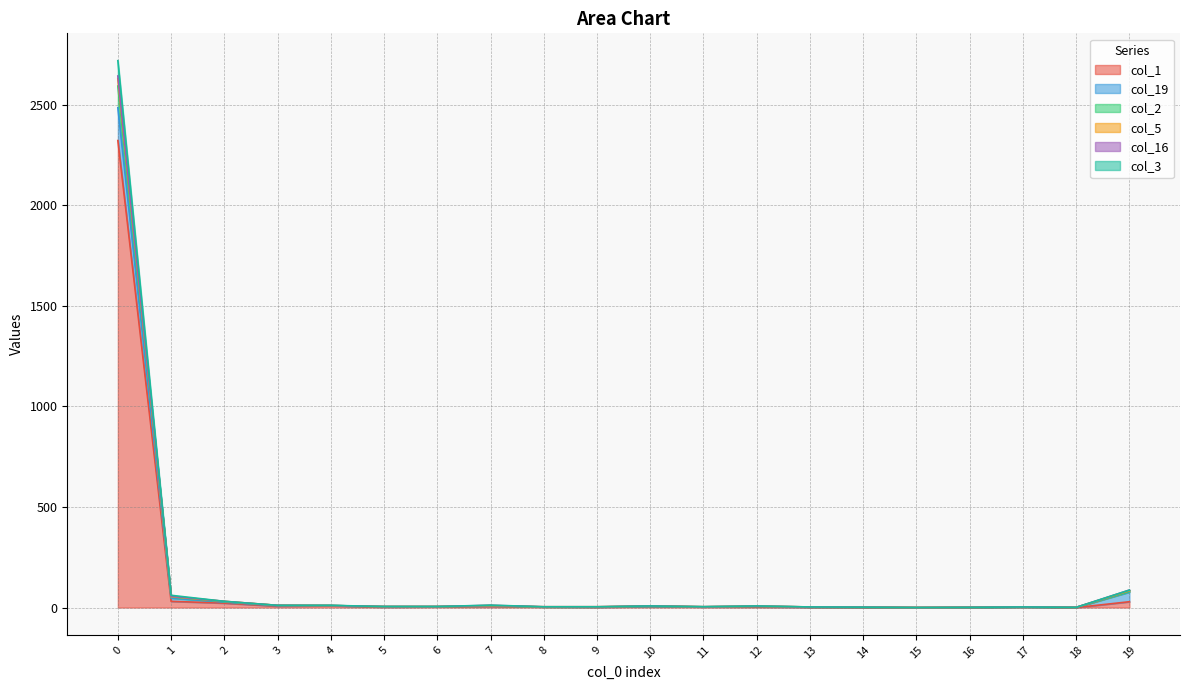

Does the chart have visible grid lines?

Yes